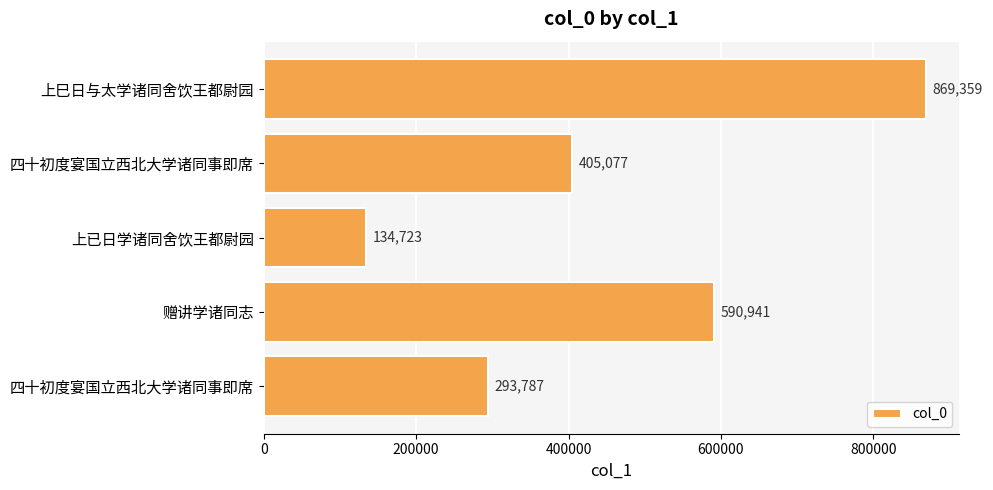

What is the maximum value shown in the chart?

869359